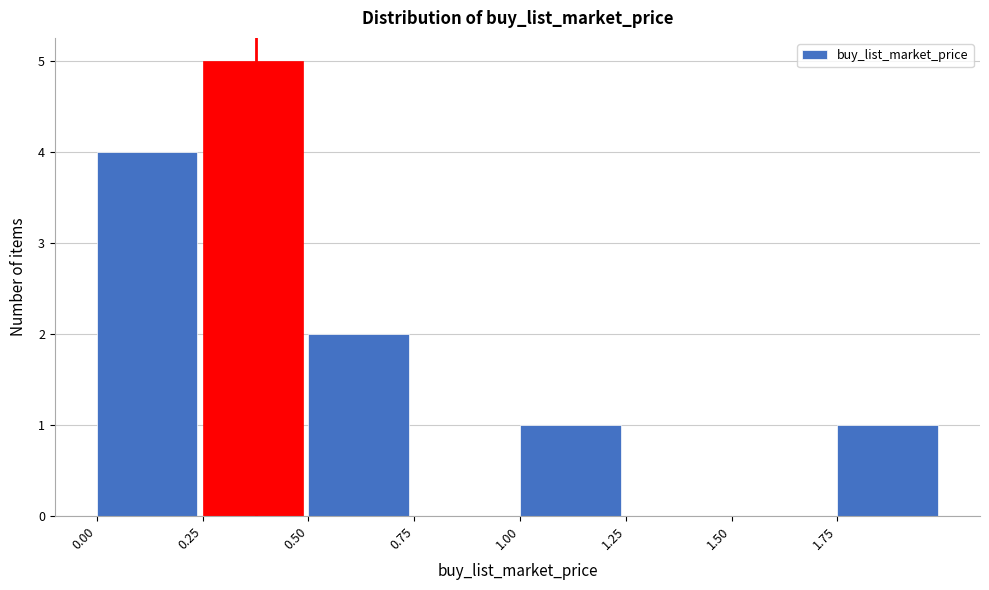

Reading left to right, transcribe this chart: for each bar, give the range it covers on the x-axis and its height. The values are not printed on the chart, so give them approximately, as read against the axis.

0.00 to 0.25: 4
0.25 to 0.50: 5
0.50 to 0.75: 2
0.75 to 1.00: 0
1.00 to 1.25: 1
1.25 to 1.50: 0
1.50 to 1.75: 0
1.75 to 2.00: 1